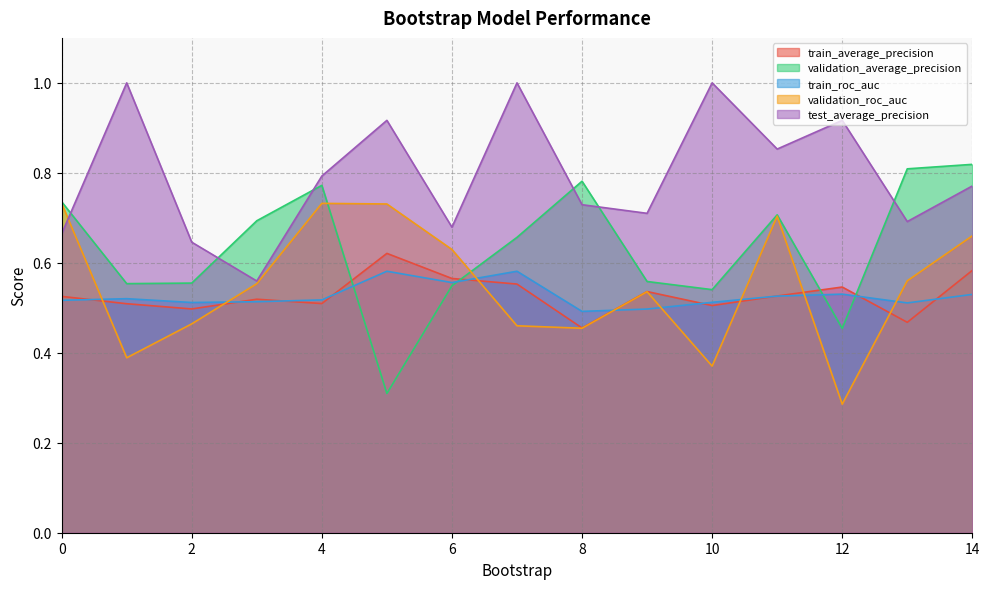

Is it true that train_roc_auc equals 0.5 at 14?

True